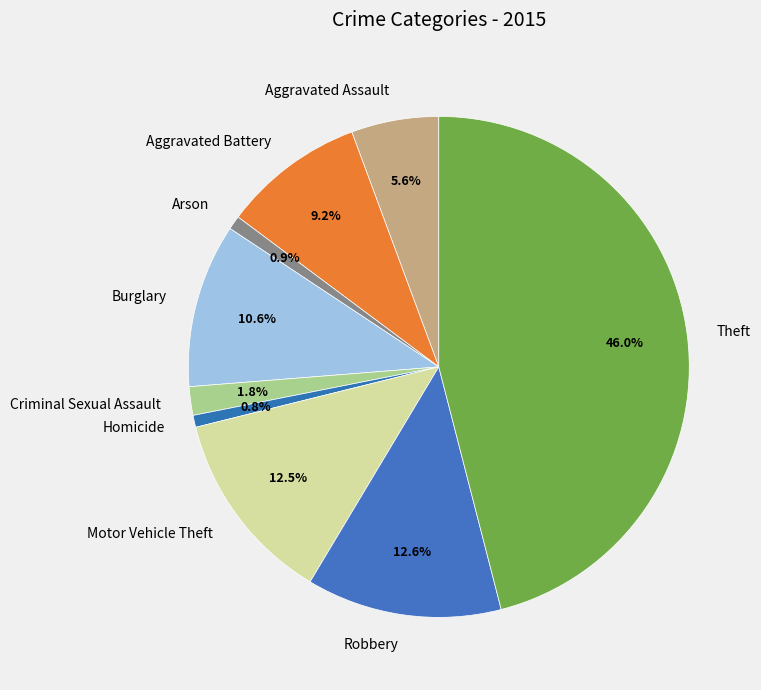

What percentage is NOT represented by Motor Vehicle Theft?

87.5%